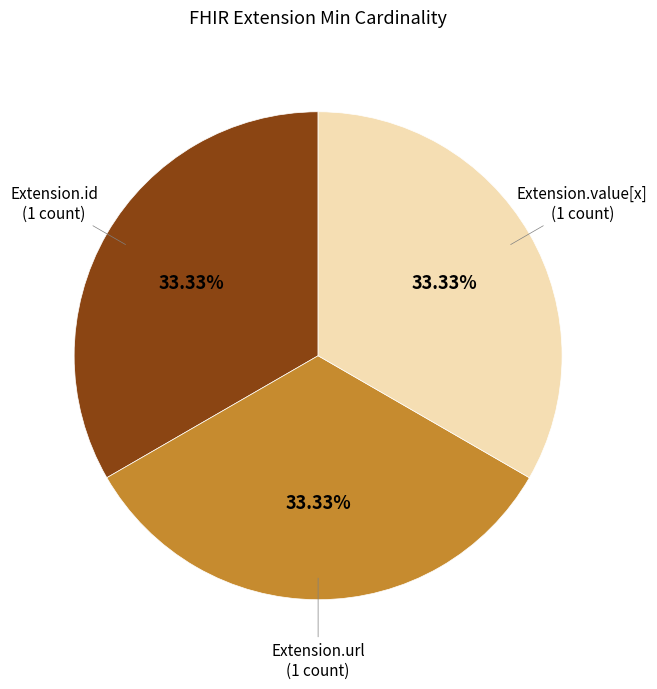

Is there any slice that represents more than half of the pie?

No